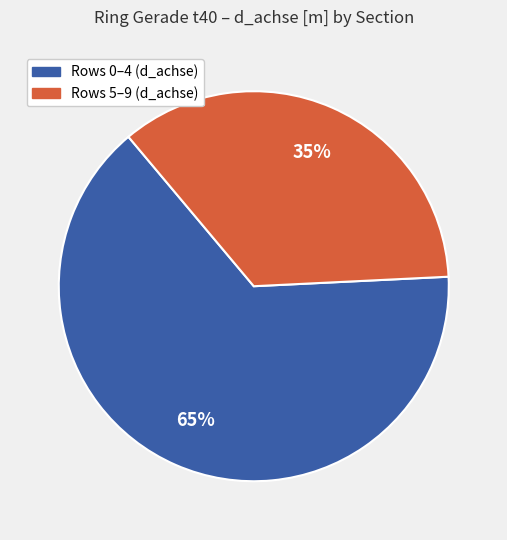

To the nearest percent, what is the average slice percentage?

50%